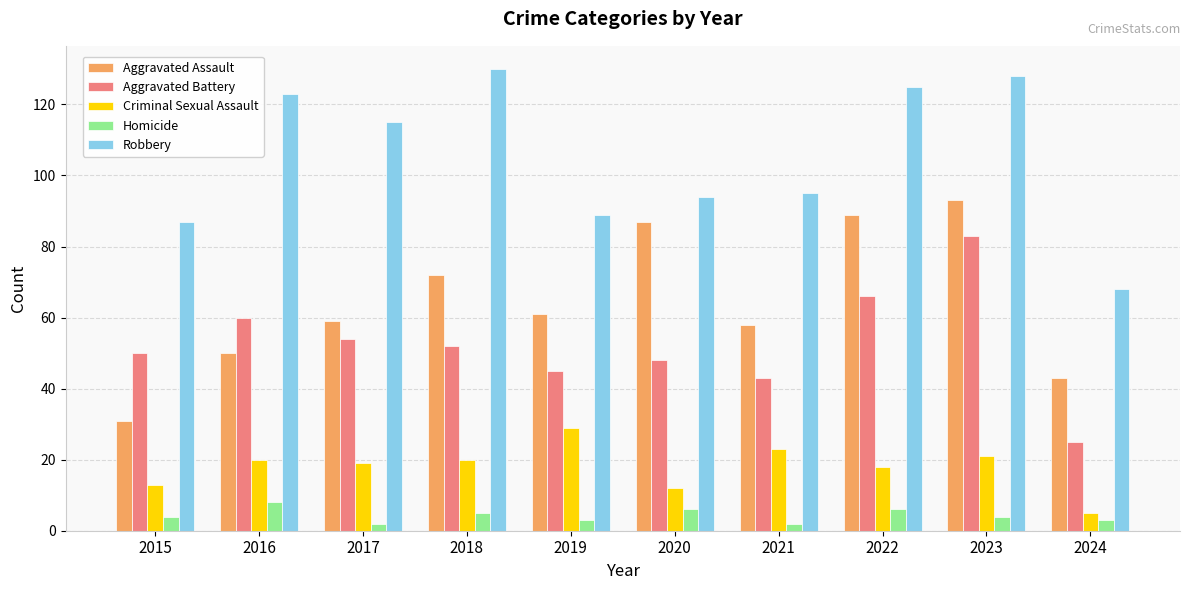

What is the value of the Criminal Sexual Assault bar at the 2nd from the left?

20